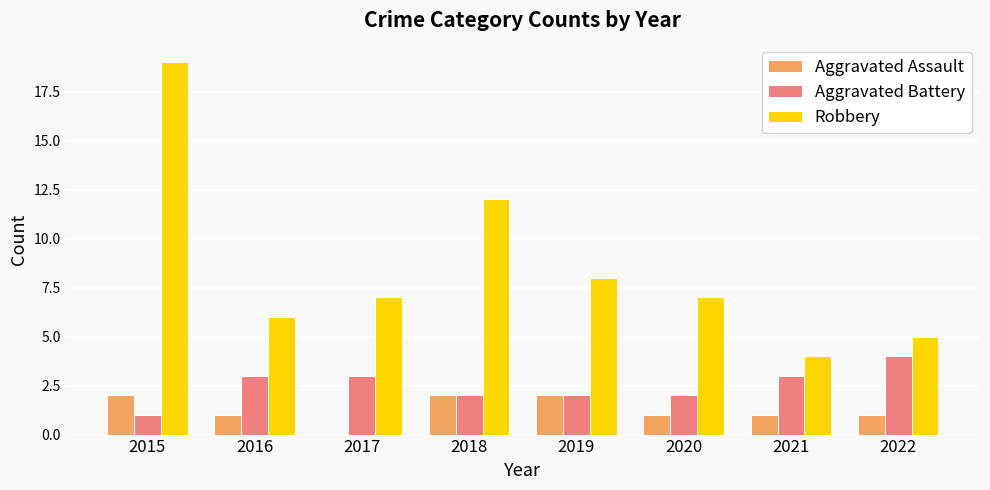

Between 2020 and 2021, which series saw the biggest shift?

Robbery